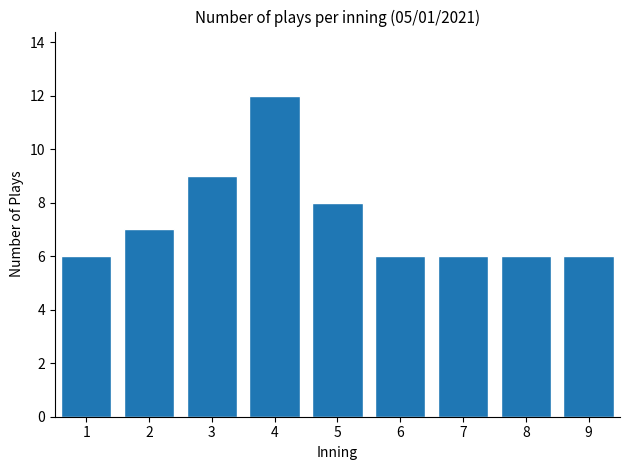

Reading left to right, transcribe all the data shown in this chart.

6	7	9	12	8	6	6	6	6